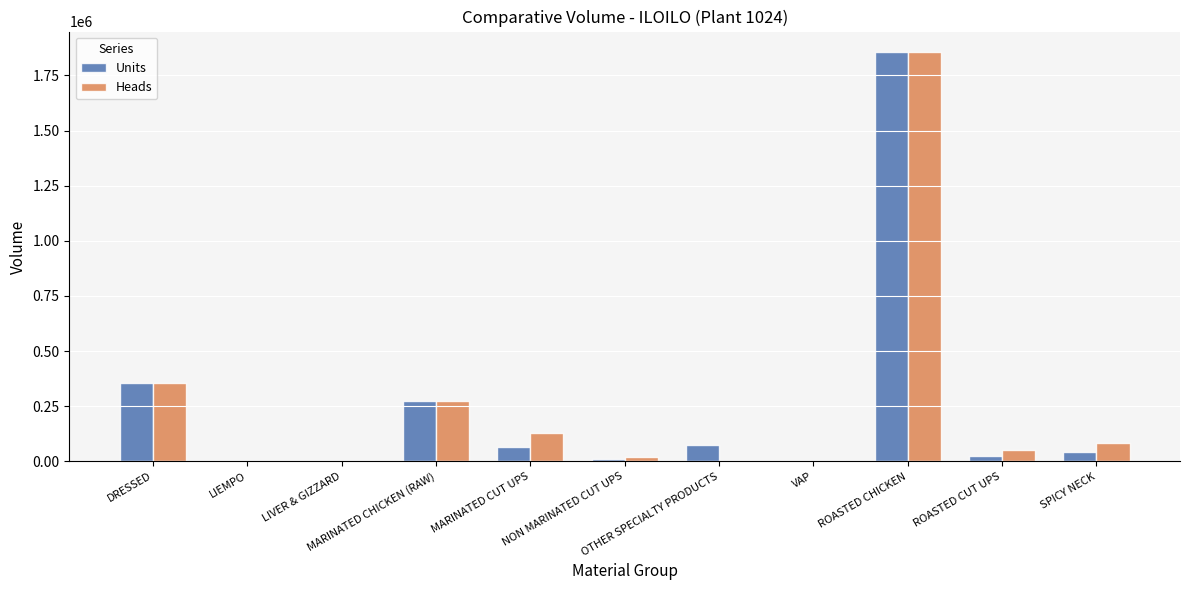

What is the sum of all Heads values?

2769790.5